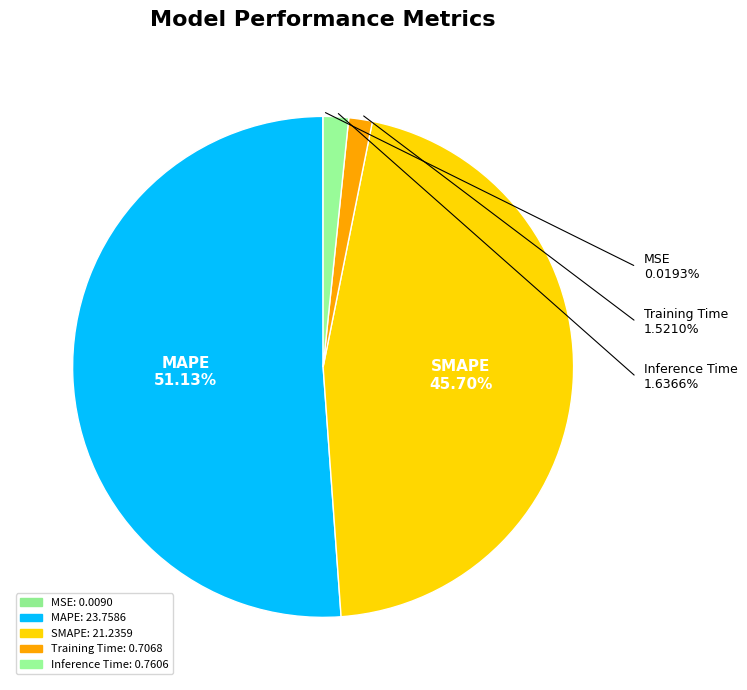

To the nearest percent, what is the combined percentage of MSE and Inference Time?

2%